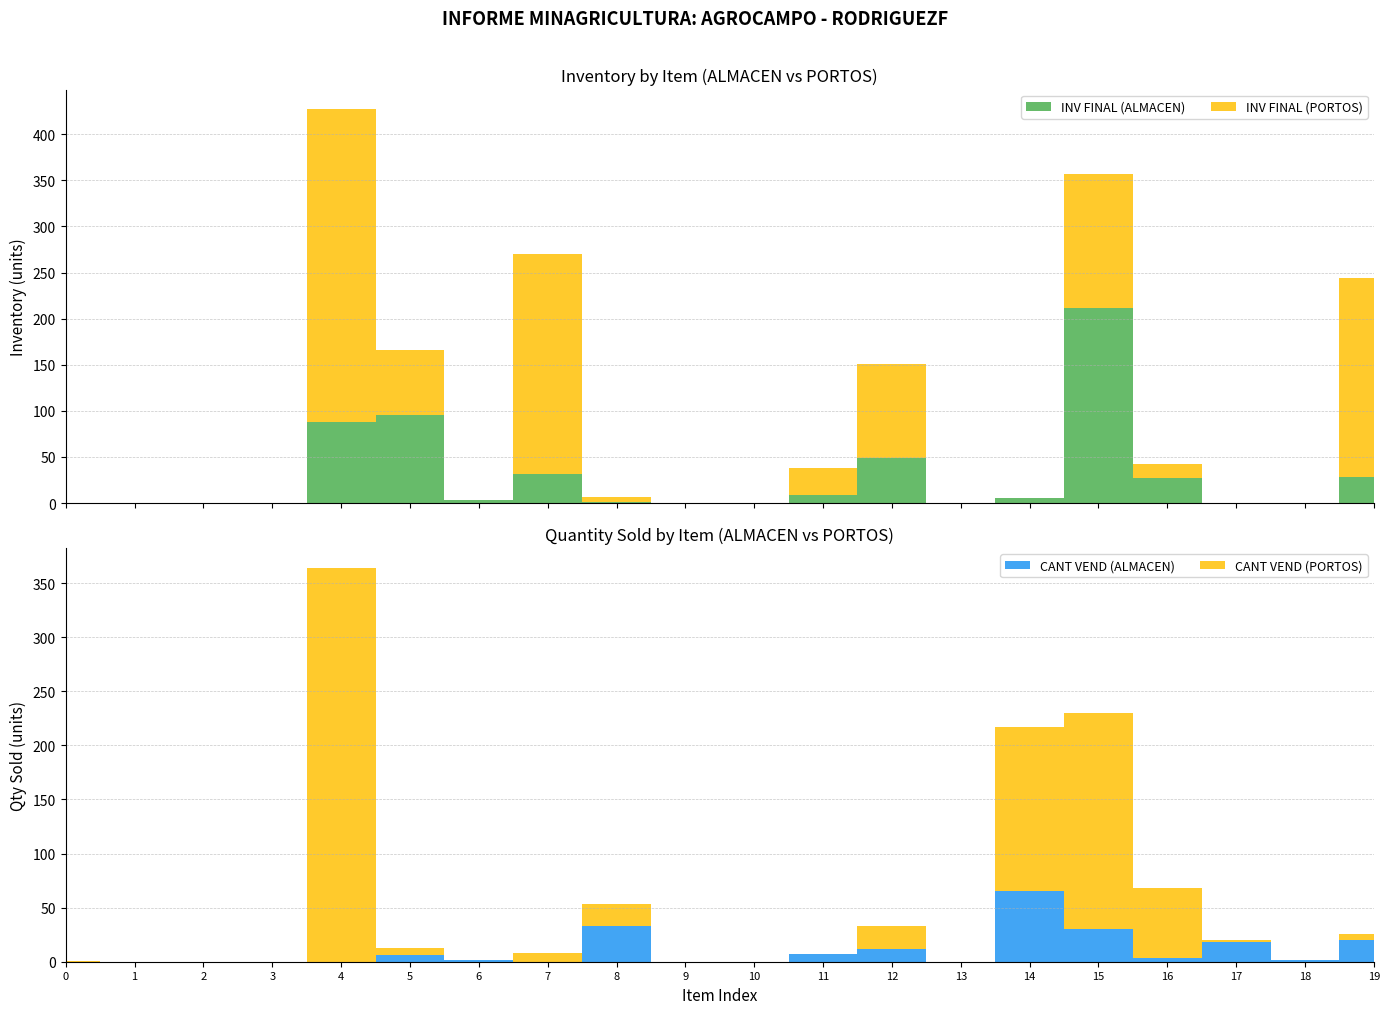

Reading left to right, list all the values displayed in this chart.

INV FINAL (ALMACEN): Q5858658615861010026=0	Q5858658615861010002=0	Q5858658615861010003=0	Q5858658615861010001=0	Q5050250205020080001=88	Q5151051015101020034=95	Q5252052005200070003=3	Q5858658605860000337=32	Q5151151105110060003=1	Q5151151105110060004=0	Q5151151105110060002=0	Q5151051015101000035=9	Q5050050095009060005=49	Q5050050065006010004=0	Q5050050065006010005=5	Q5151251205120010006=212	Q5050050095009060004=27	Q5050250205020010004=0	Q5858658615861010025=0	Q5858658625862000007=28
CANT VEND (ALMACEN): Q5858658615861010026=0	Q5858658615861010002=0	Q5858658615861010003=0	Q5858658615861010001=0	Q5050250205020080001=0	Q5151051015101020034=6	Q5252052005200070003=2	Q5858658605860000337=0	Q5151151105110060003=33	Q5151151105110060004=0	Q5151151105110060002=0	Q5151051015101000035=7	Q5050050095009060005=12	Q5050050065006010004=0	Q5050050065006010005=65	Q5151251205120010006=30	Q5050050095009060004=3	Q5050250205020010004=18	Q5858658615861010025=2	Q5858658625862000007=20
INV FINAL (PORTOS): Q5858658615861010026=0	Q5858658615861010002=0	Q5858658615861010003=0	Q5858658615861010001=0	Q5050250205020080001=339	Q5151051015101020034=71	Q5252052005200070003=0	Q5858658605860000337=238	Q5151151105110060003=6	Q5151151105110060004=0	Q5151151105110060002=0	Q5151051015101000035=29	Q5050050095009060005=102	Q5050050065006010004=0	Q5050050065006010005=0	Q5151251205120010006=145	Q5050050095009060004=15	Q5050250205020010004=0	Q5858658615861010025=0	Q5858658625862000007=216
CANT VEND (PORTOS): Q5858658615861010026=1	Q5858658615861010002=0	Q5858658615861010003=0	Q5858658615861010001=0	Q5050250205020080001=364	Q5151051015101020034=7	Q5252052005200070003=0	Q5858658605860000337=8	Q5151151105110060003=20	Q5151151105110060004=0	Q5151151105110060002=0	Q5151051015101000035=0	Q5050050095009060005=21	Q5050050065006010004=0	Q5050050065006010005=152	Q5151251205120010006=200	Q5050050095009060004=65	Q5050250205020010004=2	Q5858658615861010025=0	Q5858658625862000007=6